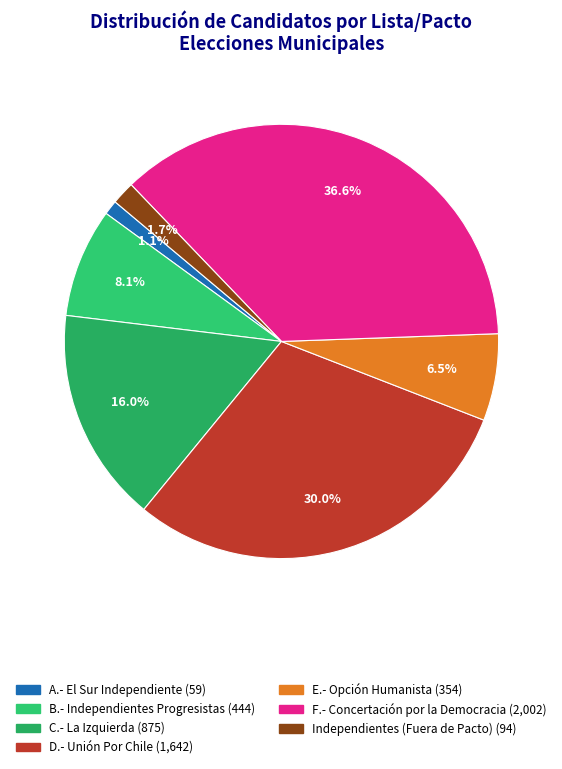

Is there any slice that represents more than half of the pie?

No